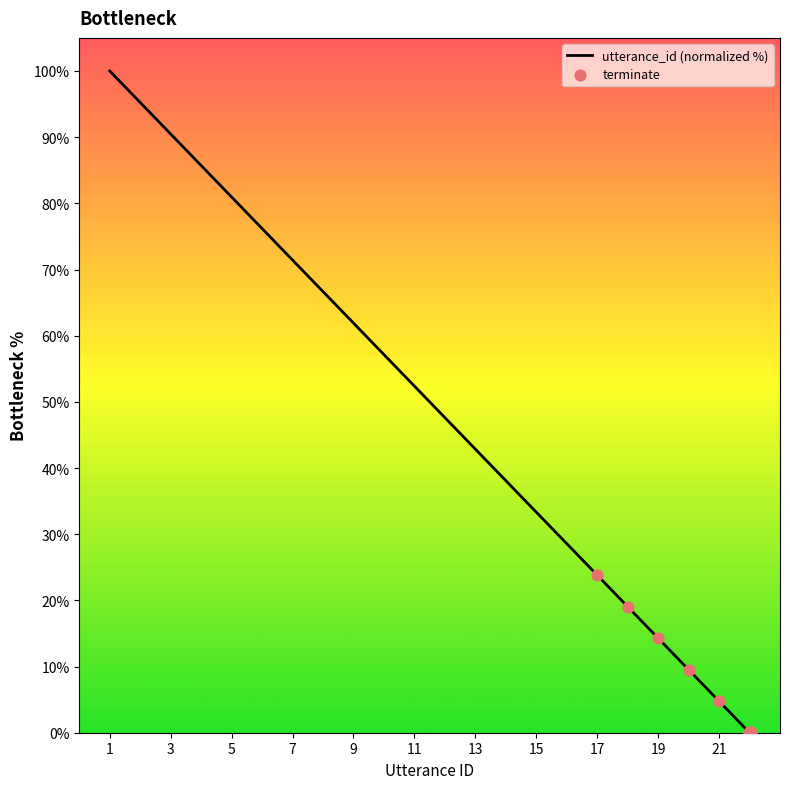

What is the difference between the maximum and minimum values?

100.0